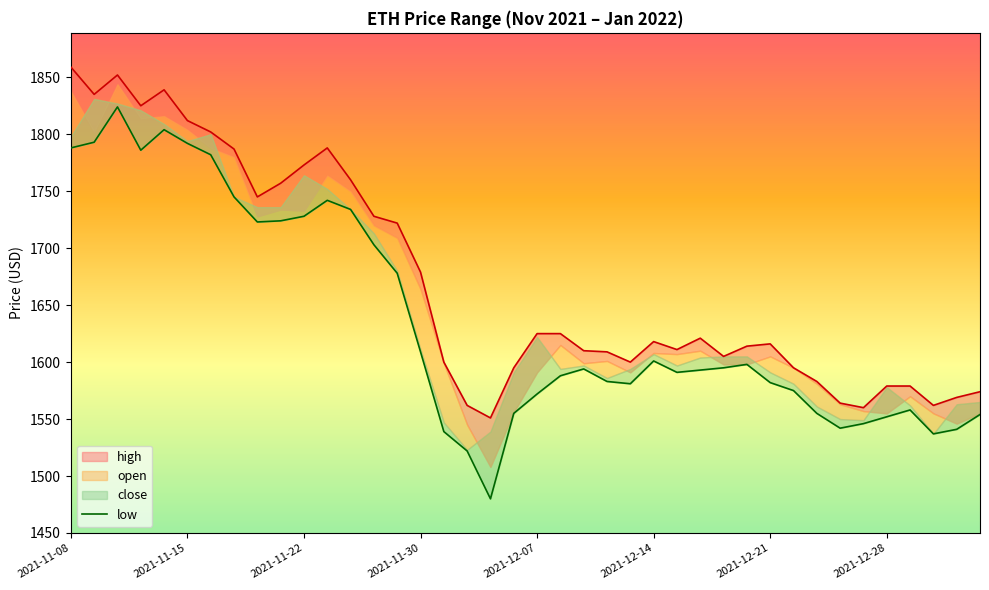

How many interior local valleys does the high series have?

9